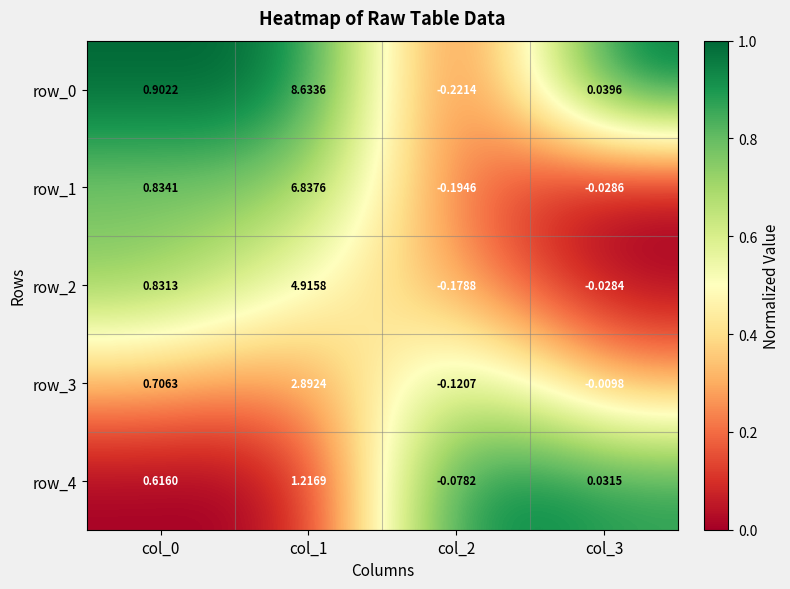

Is the value of row_4 at col_2 greater than the value of row_2 at col_0?

No